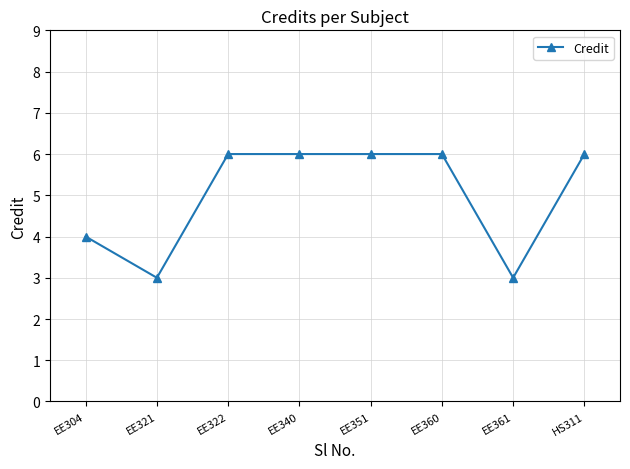

What is the difference between the maximum and minimum values?

3